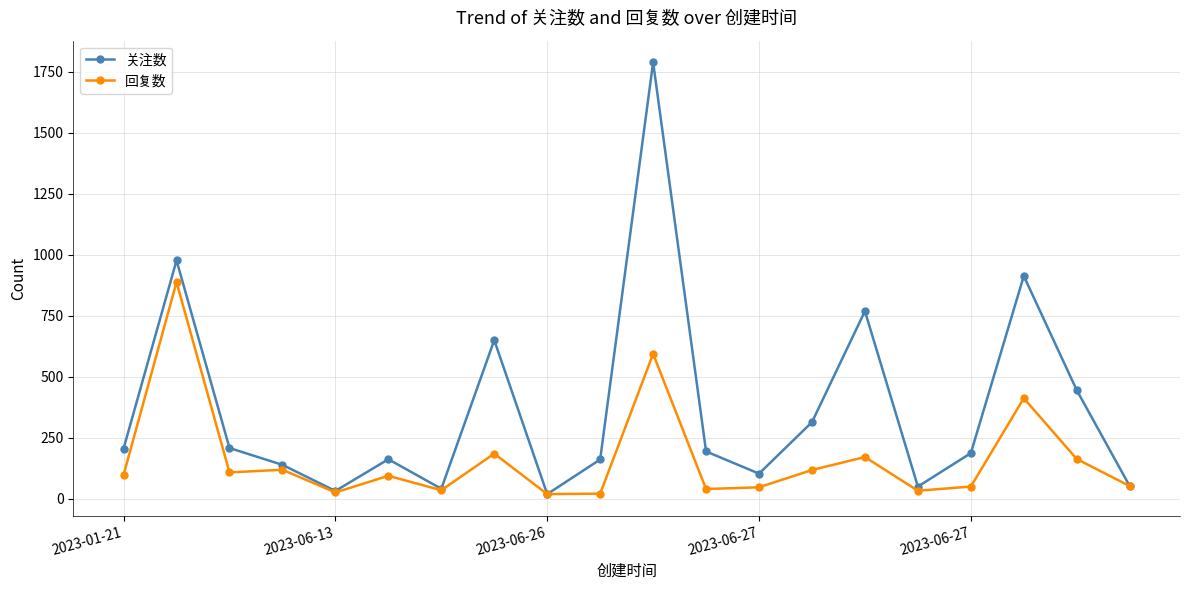

At how many categories does at least one series exceed 79?

15